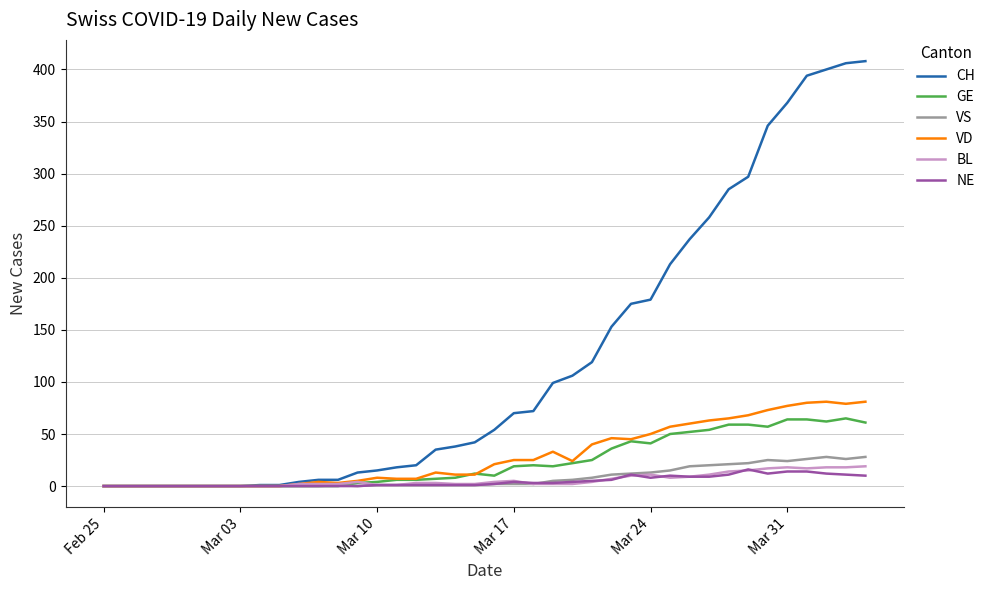

Which series has the widest spread of values?

CH